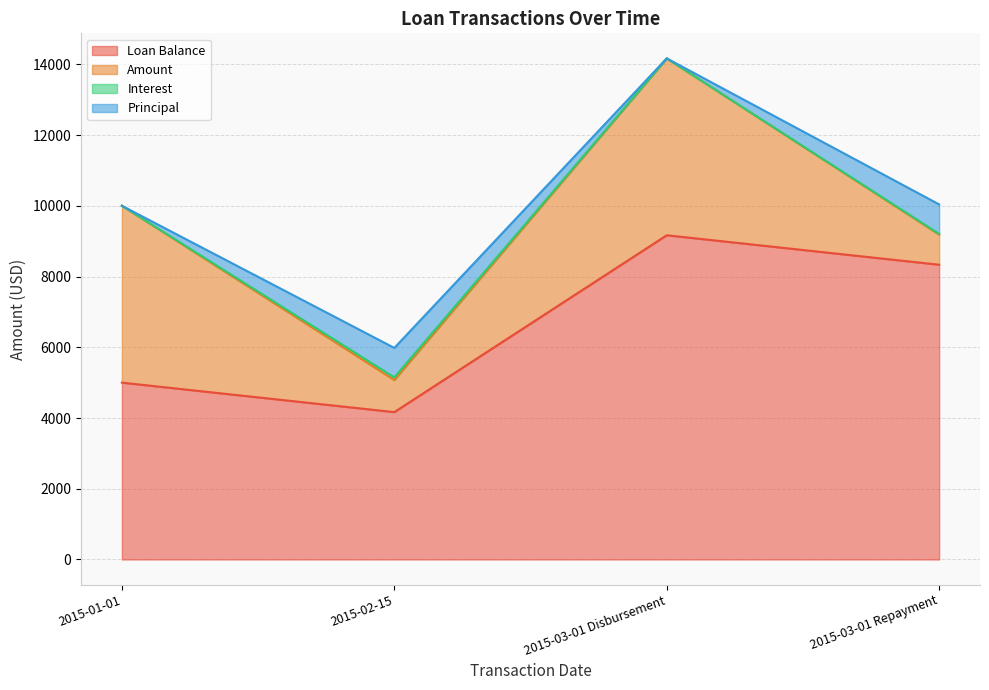

The value of Amount at 2015-03-01 Repayment is 1281.0. True or false?

False